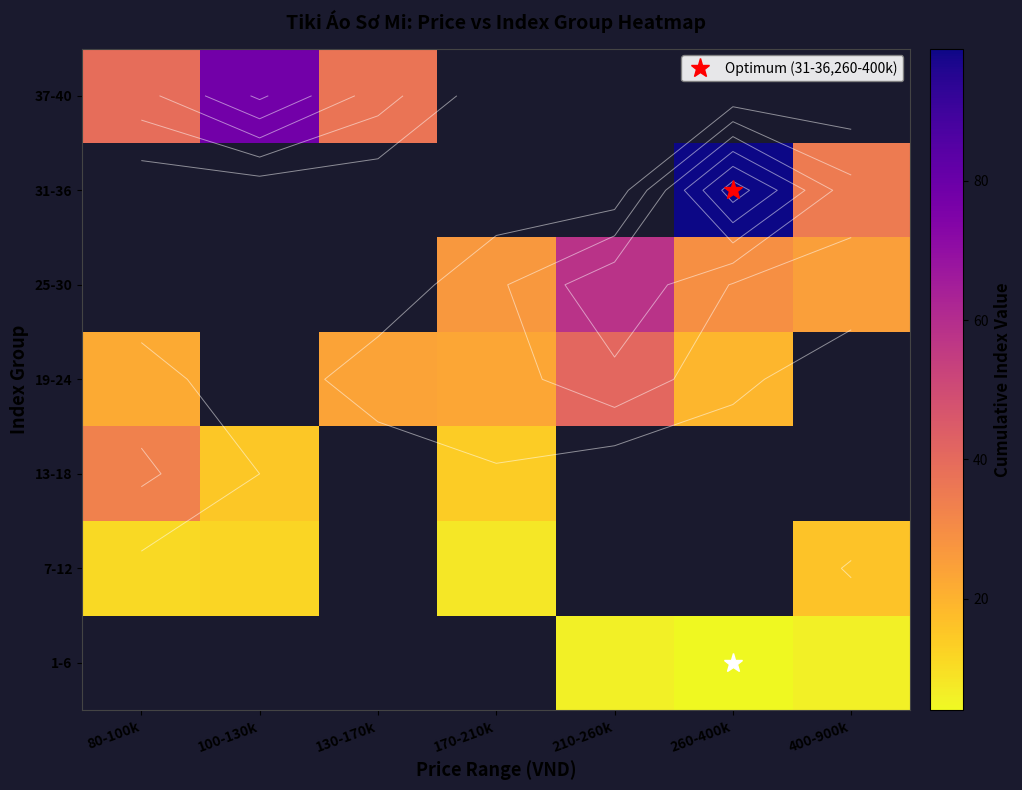

The value of 25-30 at 210-260k is 58.0. True or false?

True